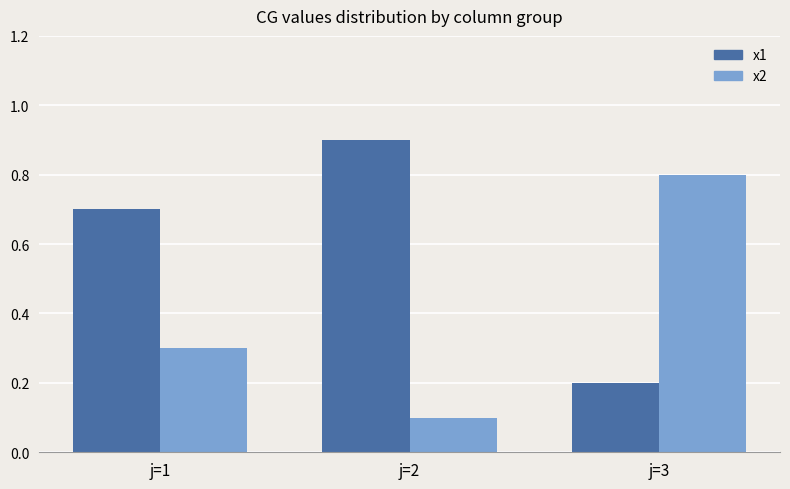

Reading left to right, list all the values displayed in this chart.

x1: j=1=0.7	j=2=0.9	j=3=0.2
x2: j=1=0.3	j=2=0.1	j=3=0.8